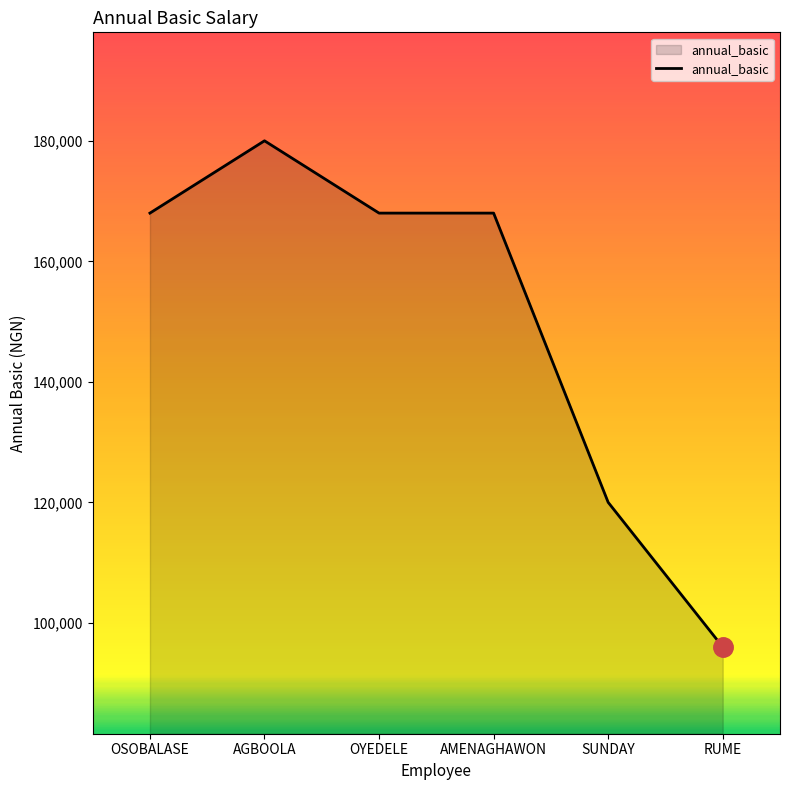

How many values are below 168000?

2